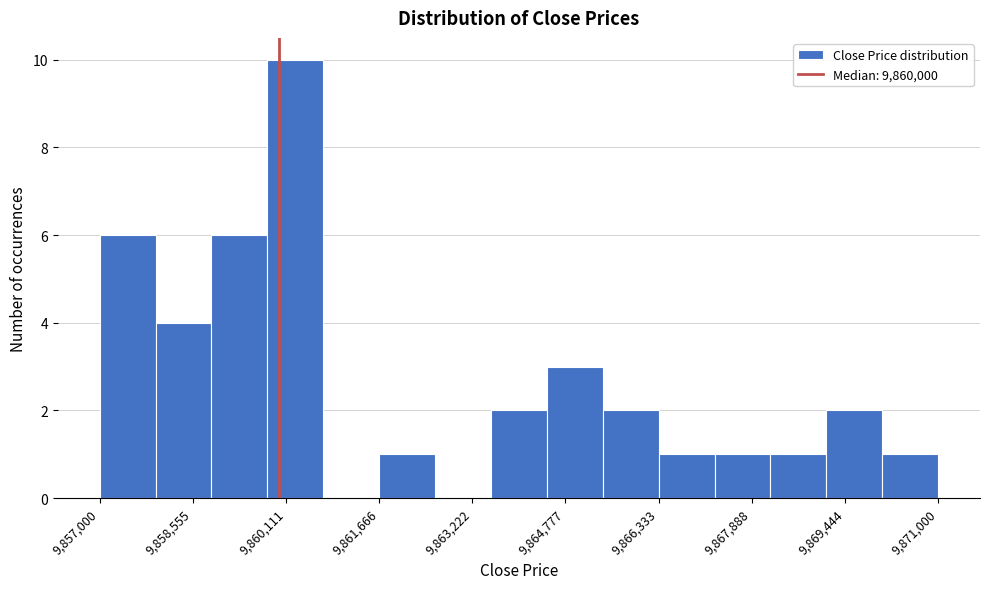

Reading left to right, list every bar in this chart as the range it spans on the x-axis followed by its height. Neither the bar edges nor the heights are printed on the chart, so give them approximately, as read against the axes.

9857000 to 9858000: 6
9858000 to 9858800: 4
9858800 to 9859800: 6
9859800 to 9860800: 10
9860800 to 9861600: 0
9861600 to 9862600: 1
9862600 to 9863600: 0
9863600 to 9864400: 2
9864400 to 9865400: 3
9865400 to 9866400: 2
9866400 to 9867200: 1
9867200 to 9868200: 1
9868200 to 9869200: 1
9869200 to 9870000: 2
9870000 to 9871000: 1